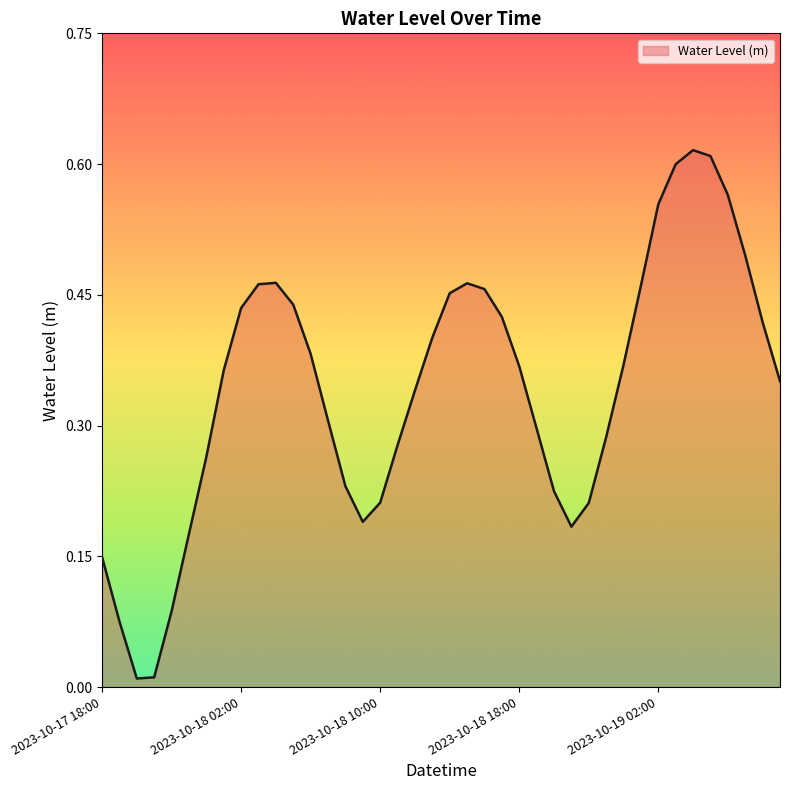

How many lines are shown in the chart?

1